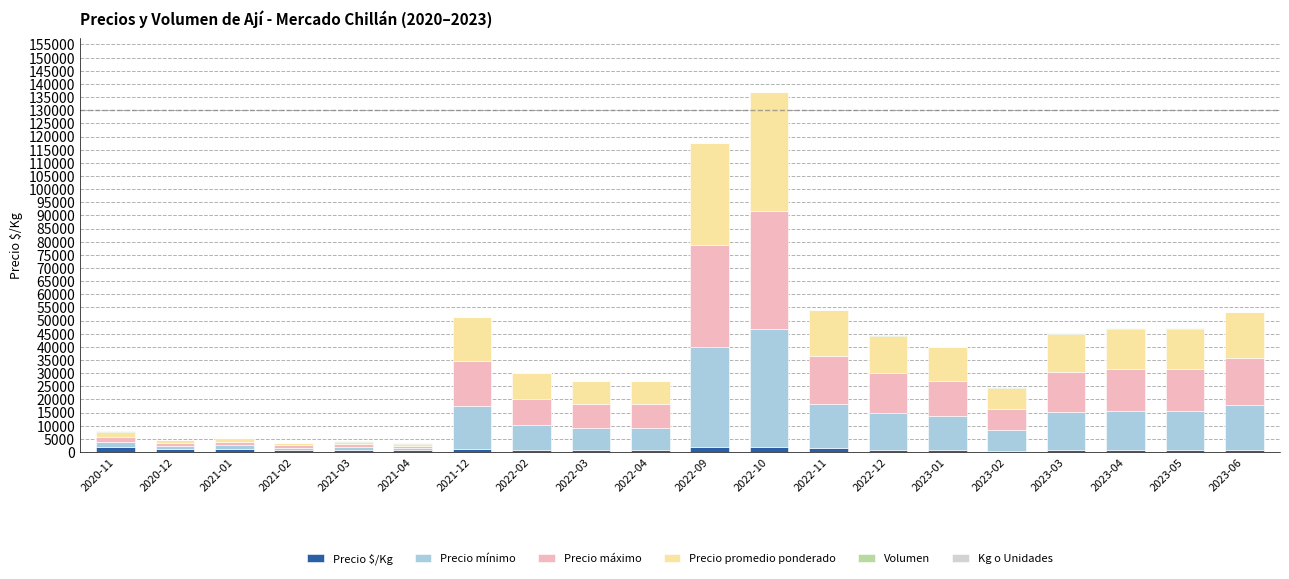

At which category is the sum across all series the highest?

2022-10